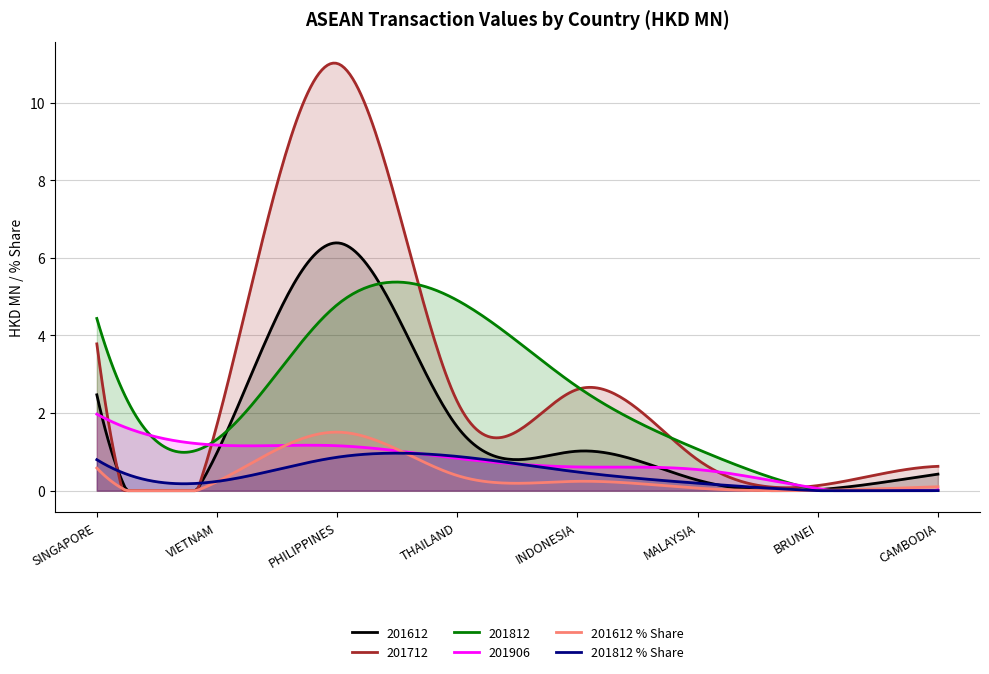

How many distinct data groups are displayed?

6